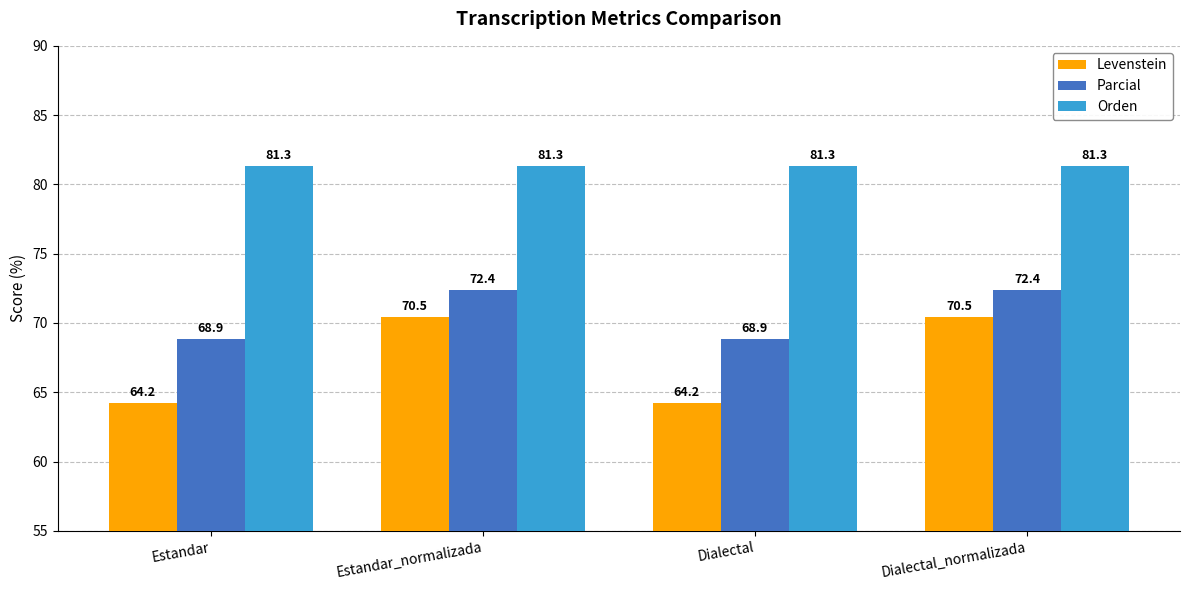

What is the minimum value for Orden?

81.3